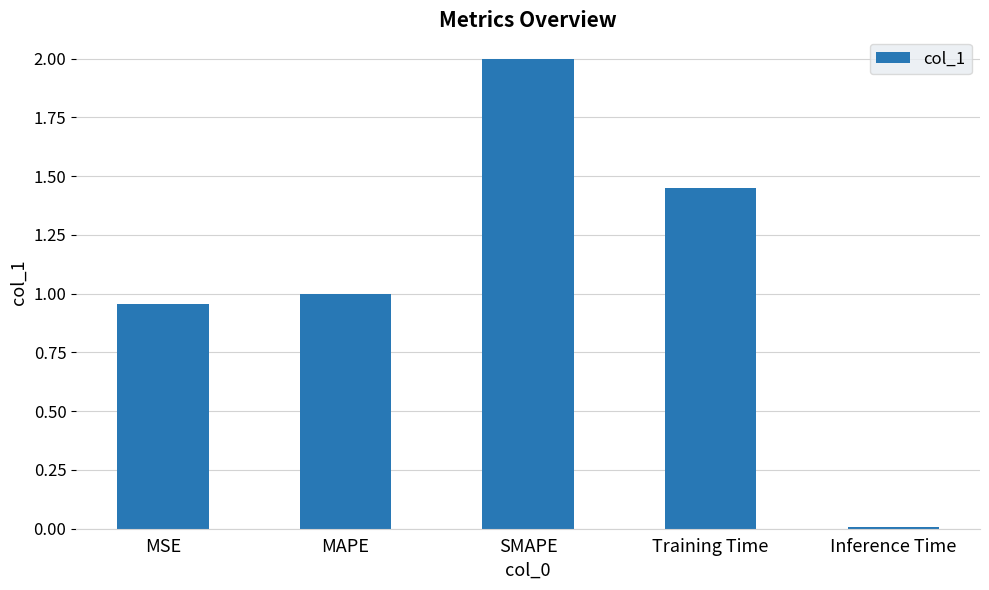

What is the change in value from MAPE to SMAPE?

+1.0